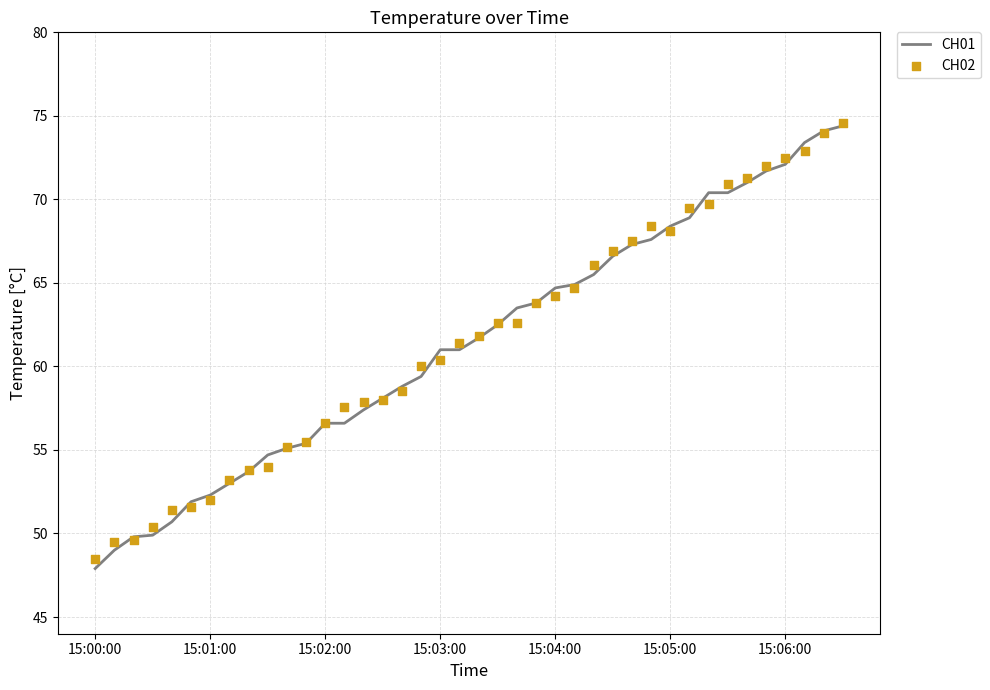

Which series has the largest total across all categories?

CH02